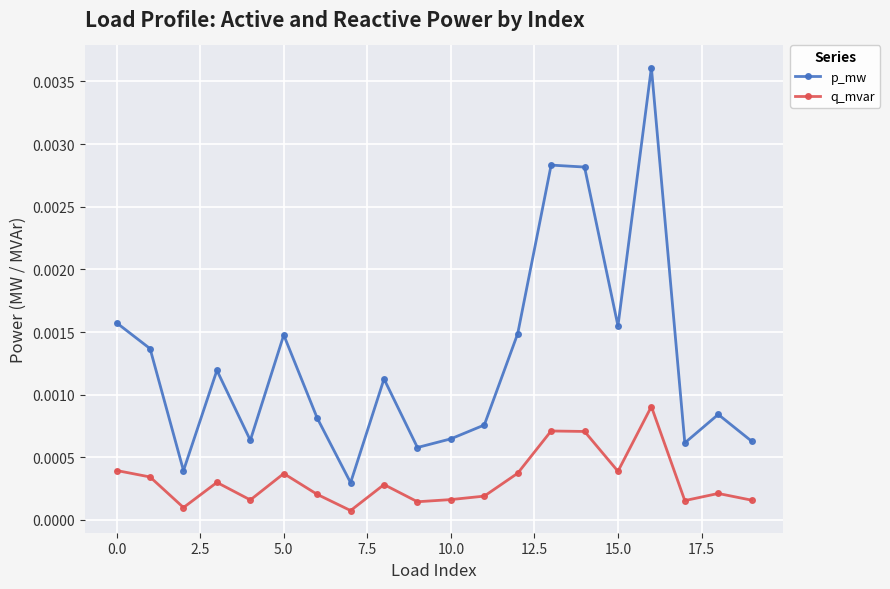

Which series has the widest spread of values?

p_mw